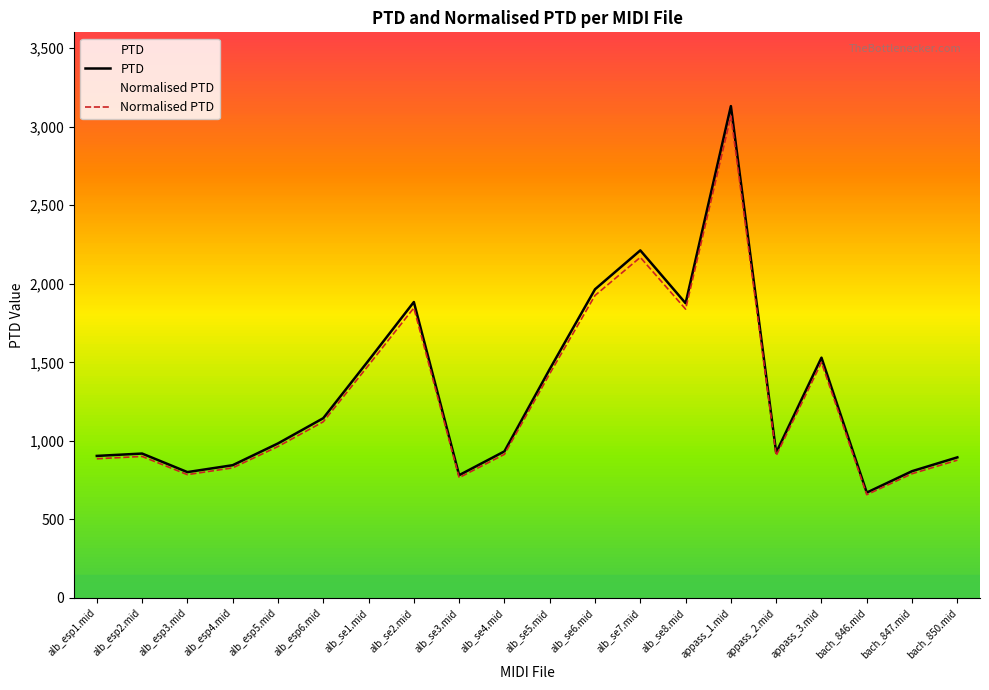

List the labels in order of PTD value, largest first.

appass_1.mid, alb_se7.mid, alb_se6.mid, alb_se2.mid, alb_se8.mid, appass_3.mid, alb_se1.mid, alb_se5.mid, alb_esp6.mid, alb_esp5.mid, alb_se4.mid, appass_2.mid, alb_esp2.mid, alb_esp1.mid, bach_850.mid, alb_esp4.mid, bach_847.mid, alb_esp3.mid, alb_se3.mid, bach_846.mid